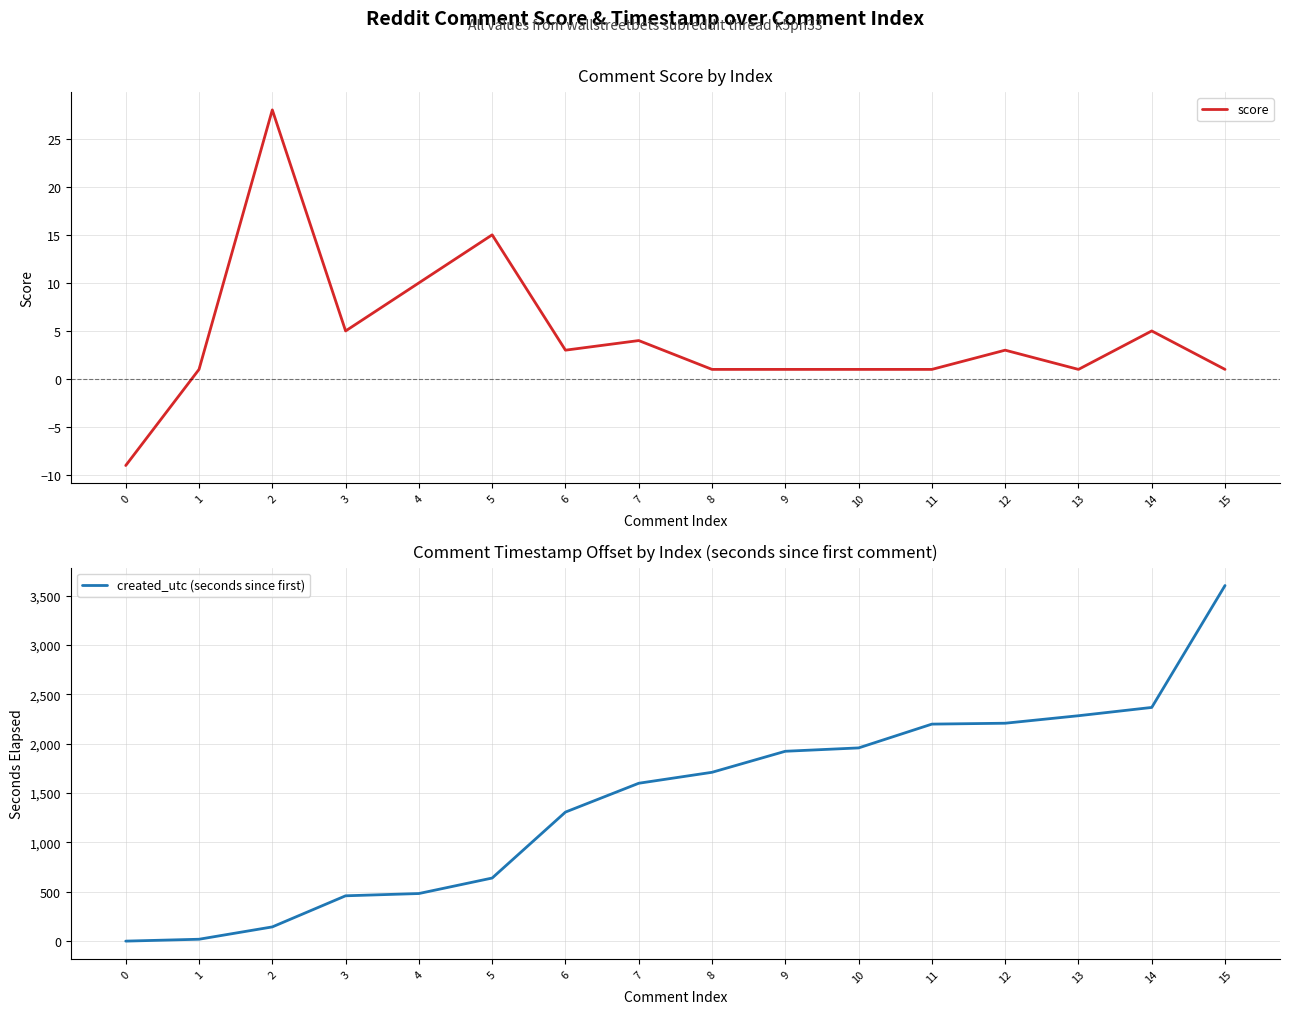

True or false: score and created_utc (seconds since first) cross at least once.

False